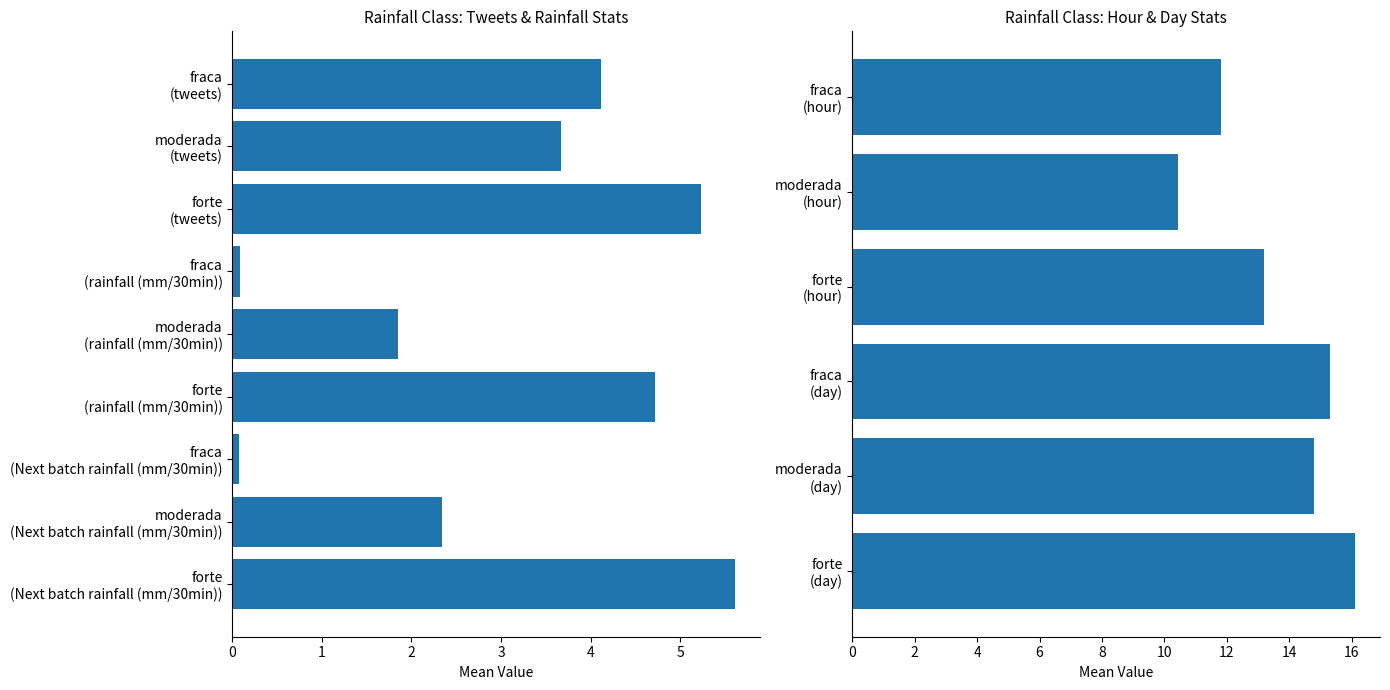

The value of Mean Next batch rainfall (mm/30min) at forte is 2.9. True or false?

False